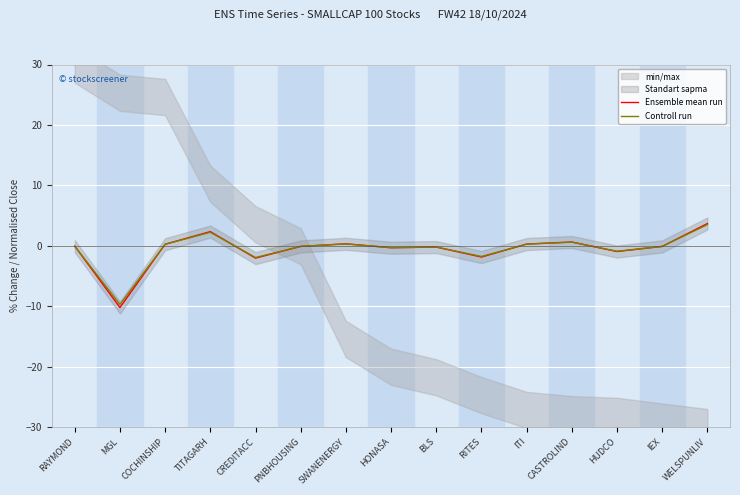

At which category does the chart reach its peak across all series?

WELSPUNLIV